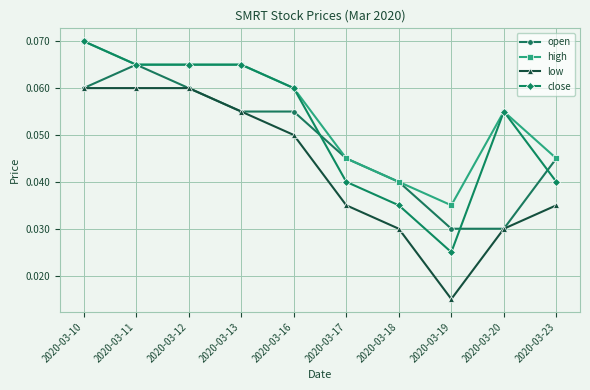

Does the chart display data point markers on the line(s)?

Yes